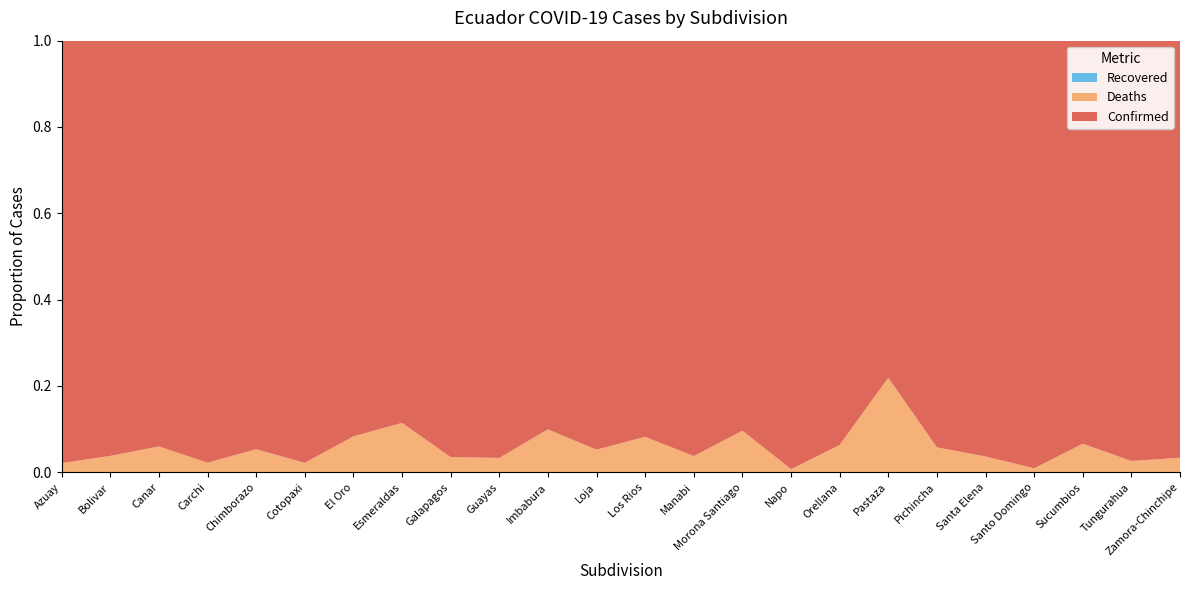

Reading left to right, transcribe all the data shown in this chart.

Confirmed: 4350	1340	925	1490	3415	1472	18328	1788	2327	3505	7519	1009	3877	20542	3006	2273	4262	1190	2887	1786	106	2604	1709	1085
Deaths: 95	53	59	34	193	33	1666	231	85	121	831	56	347	804	321	17	288	334	177	68	1	185	46	38
Recovered: 0	0	0	0	0	0	0	0	0	0	0	0	0	0	0	0	0	0	0	0	0	0	0	0